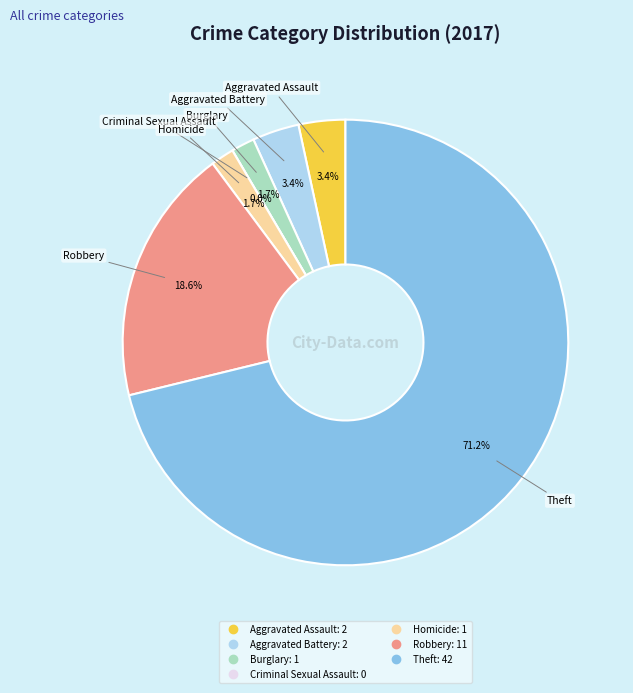

Between Theft and Homicide, which is larger?

Theft